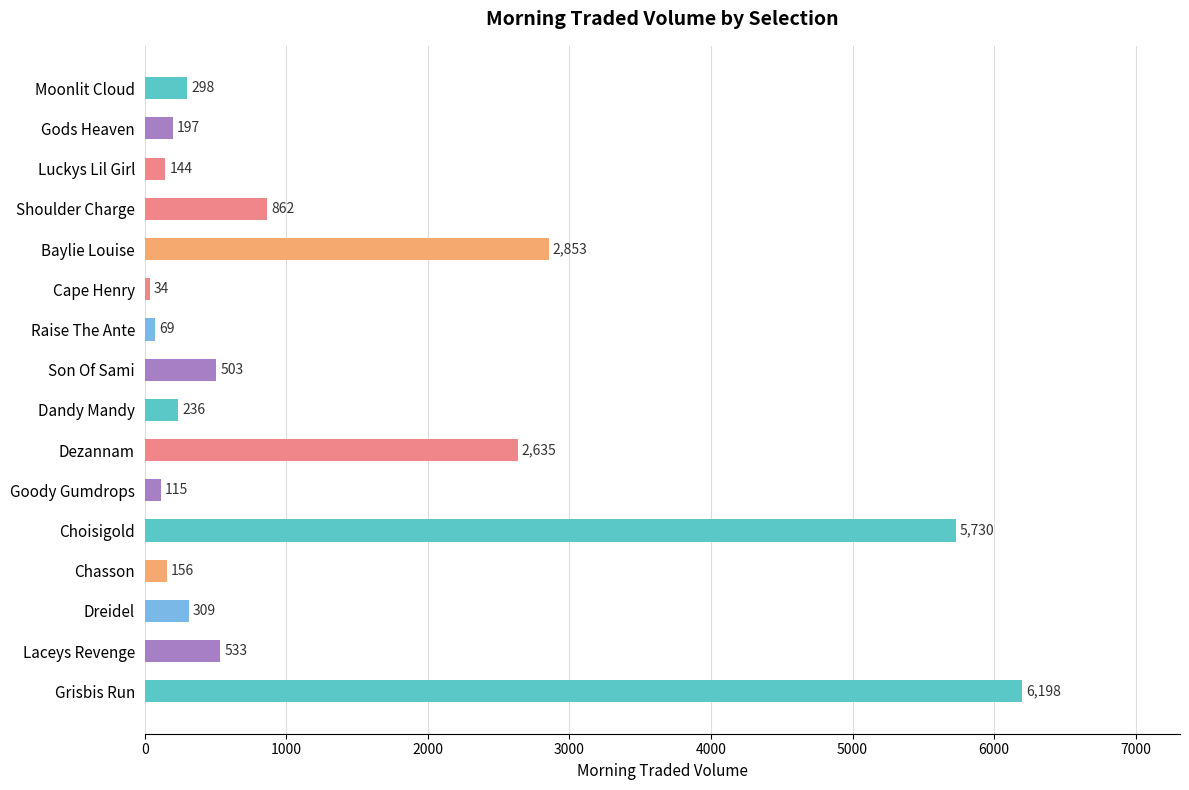

Which label corresponds to the smallest value in the chart?

Cape Henry